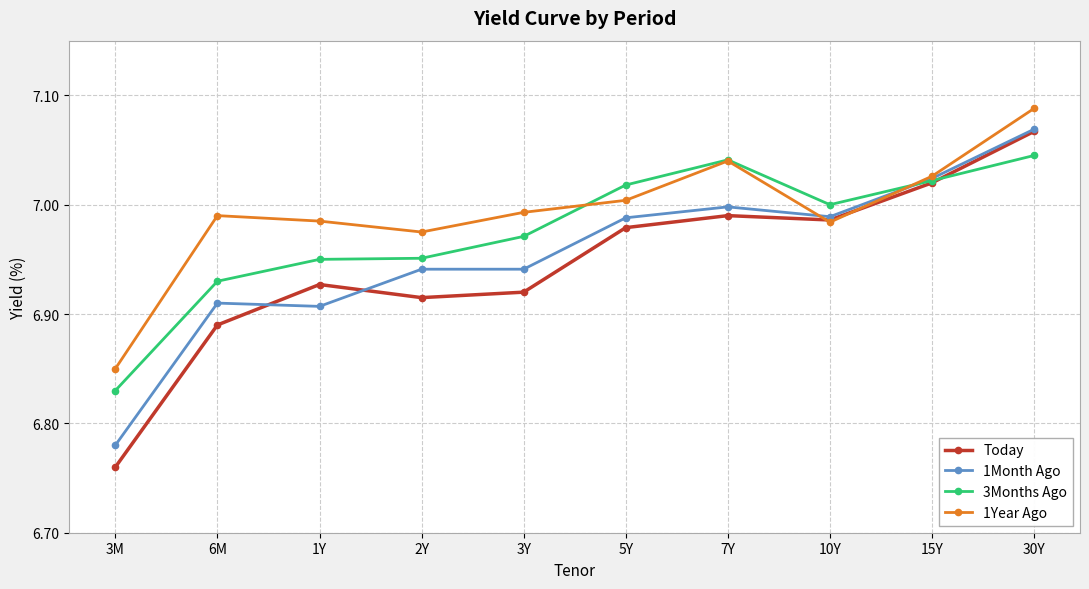

True or false: 1Month Ago has a value of 11.9 at 30Y.

False